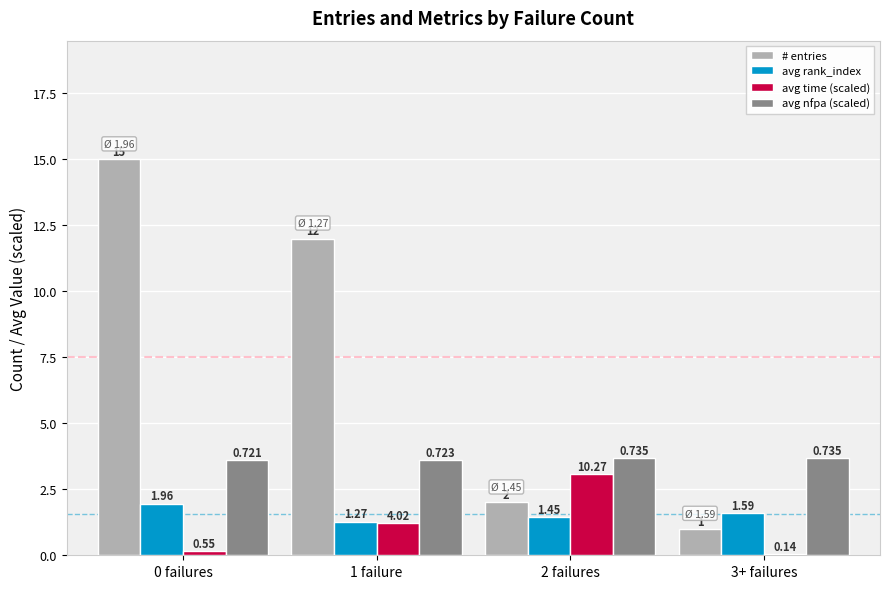

Which series has the largest total across all categories?

# entries